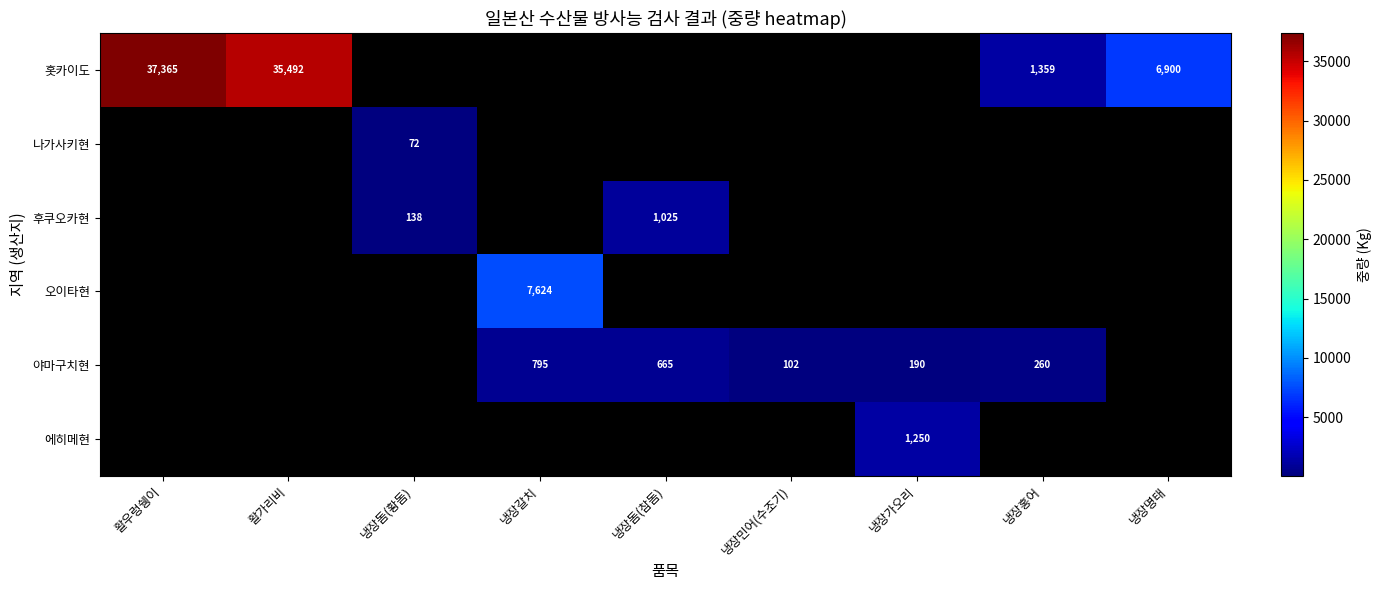

How many categories are shown in the chart?

9